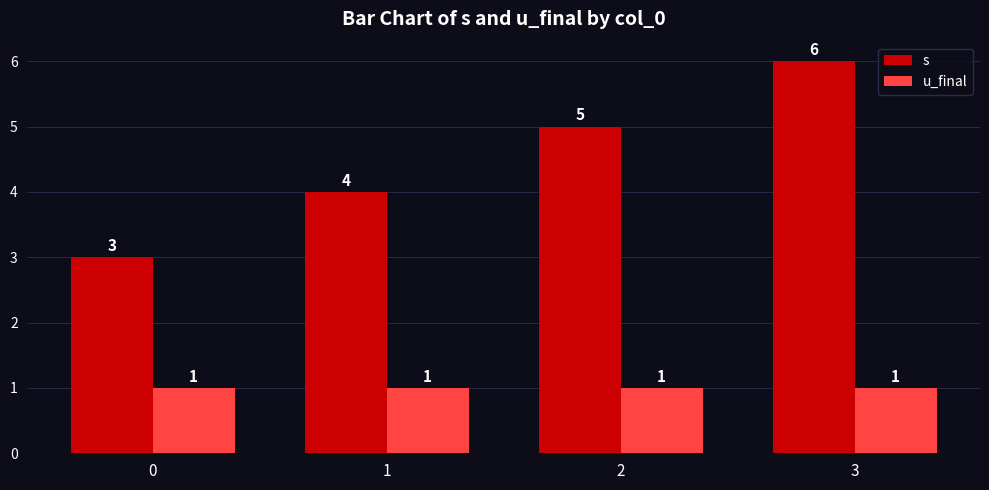

What is the average value of the u_final series?

1